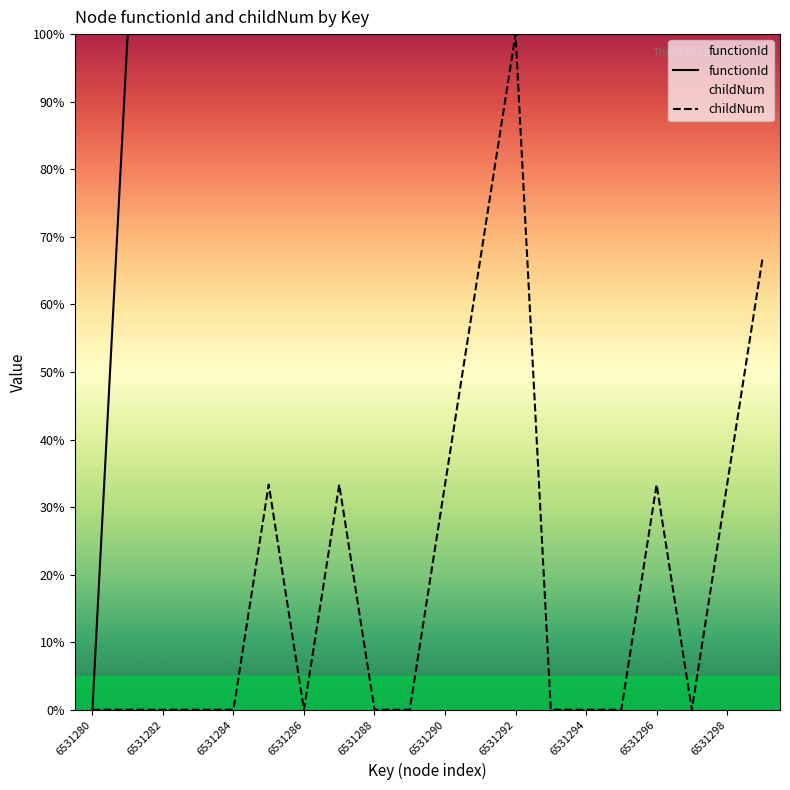

What is the approximate value of functionId at 6531282?

100.0